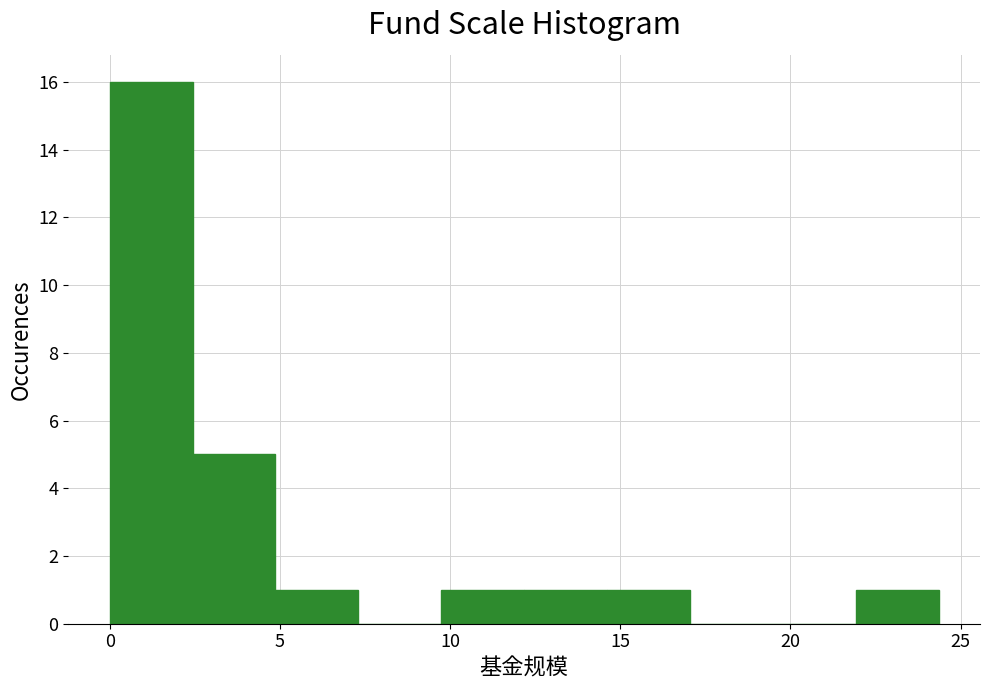

Reading left to right, list every bar in this chart as the range it spans on the x-axis followed by its height. Neither the bar edges nor the heights are printed on the chart, so give them approximately, as read against the axes.

0.0 to 2.5: 16
2.5 to 5.0: 5
5.0 to 7.5: 1
7.5 to 9.5: 0
9.5 to 12.0: 1
12.0 to 14.5: 1
14.5 to 17.0: 1
17.0 to 19.5: 0
19.5 to 22.0: 0
22.0 to 24.5: 1